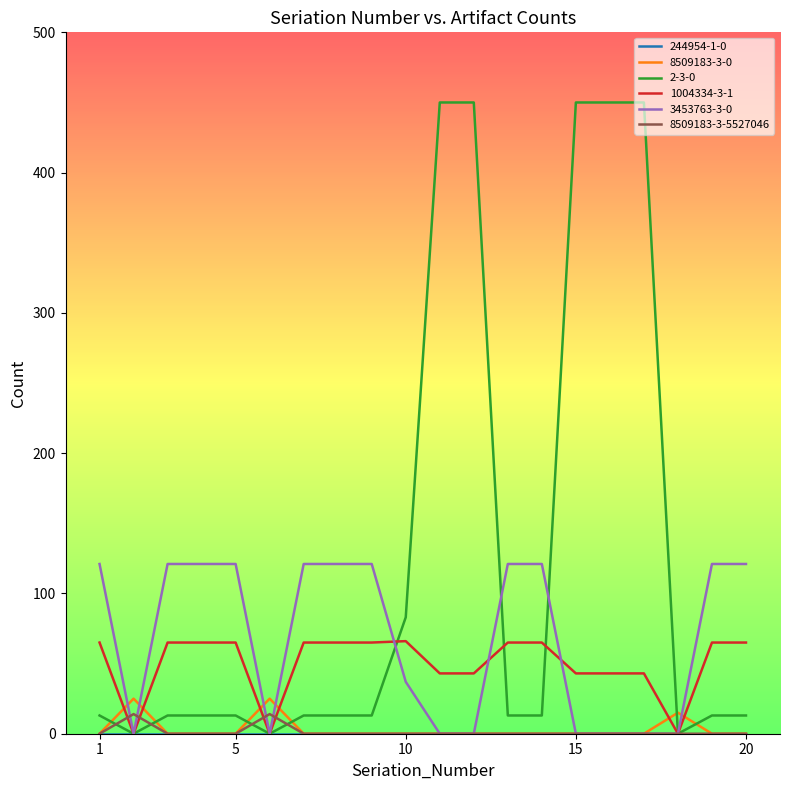

Does the chart have visible grid lines?

No